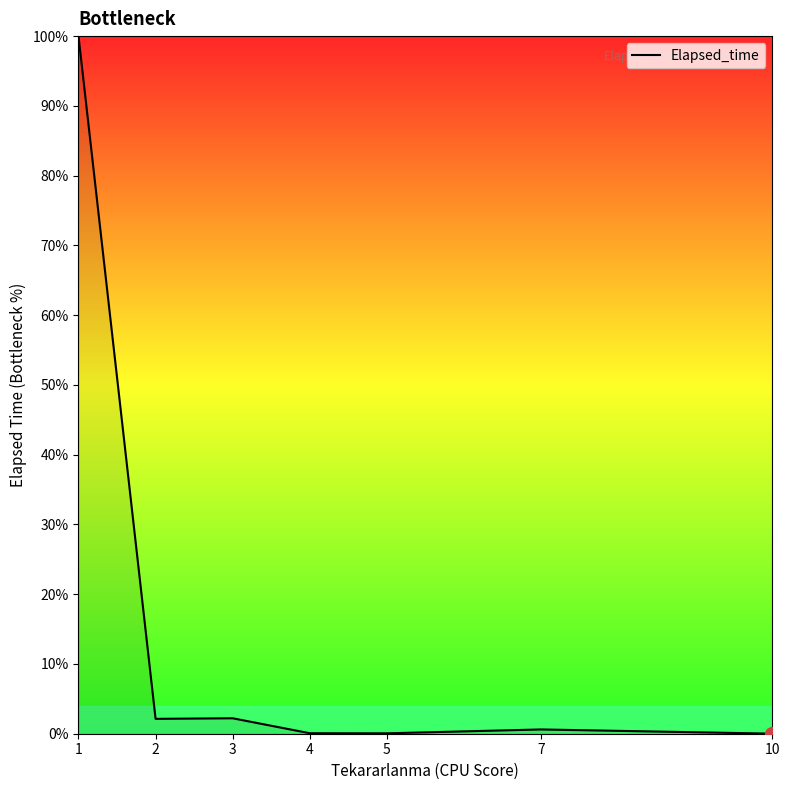

True or false: the data shows 2.1 at 2.

True